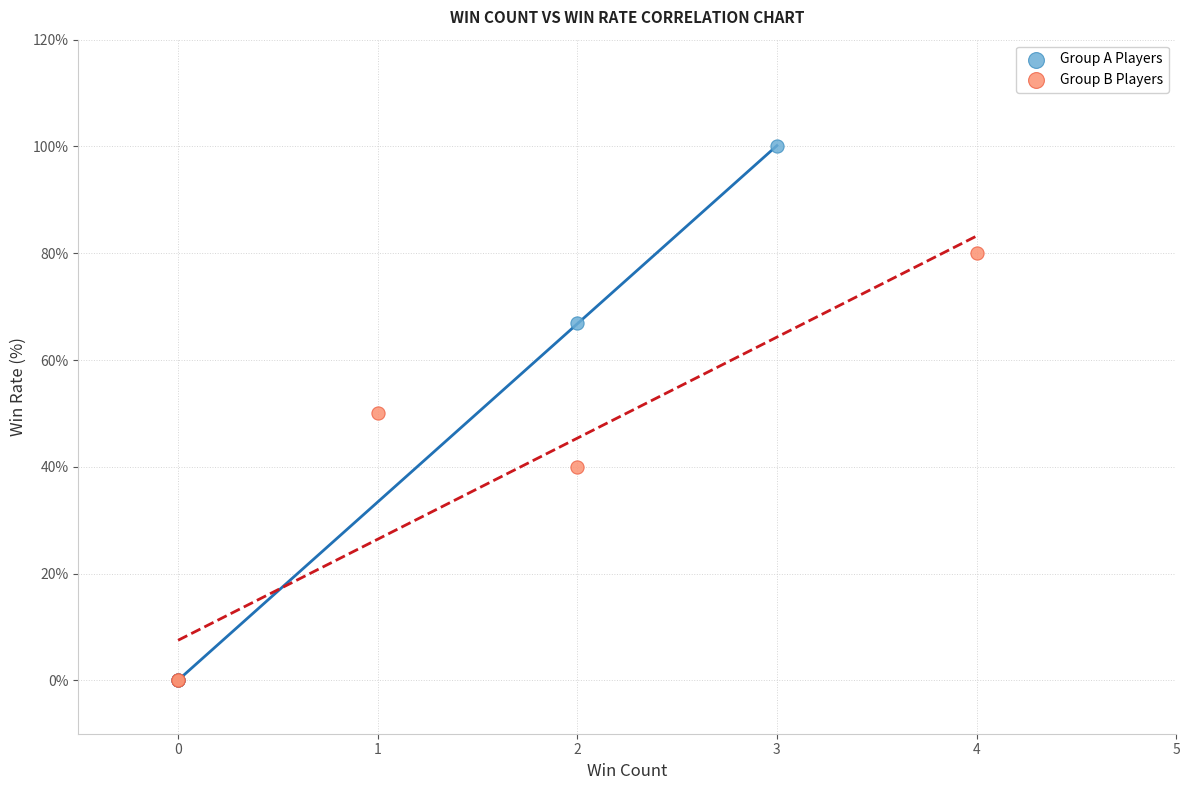

Which series has the widest spread of Y values?

Group A Players